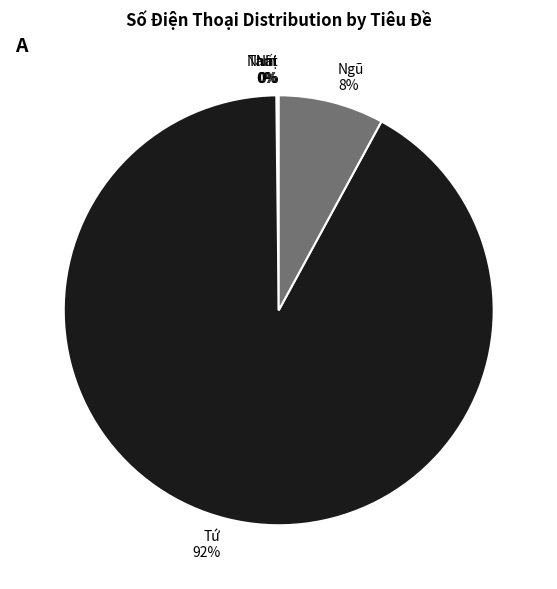

Is there a majority slice in this chart?

Yes